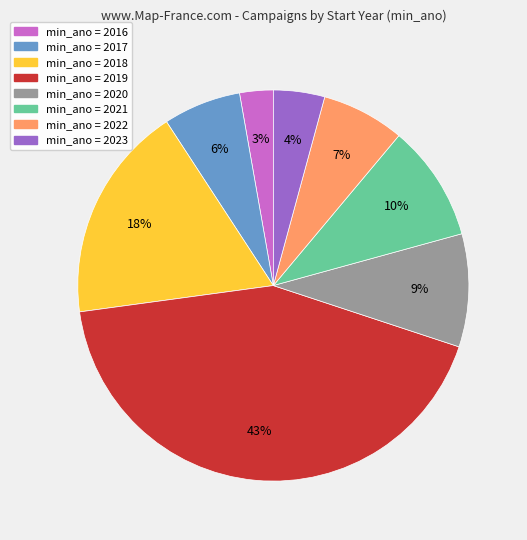

Is there a majority slice in this chart?

No